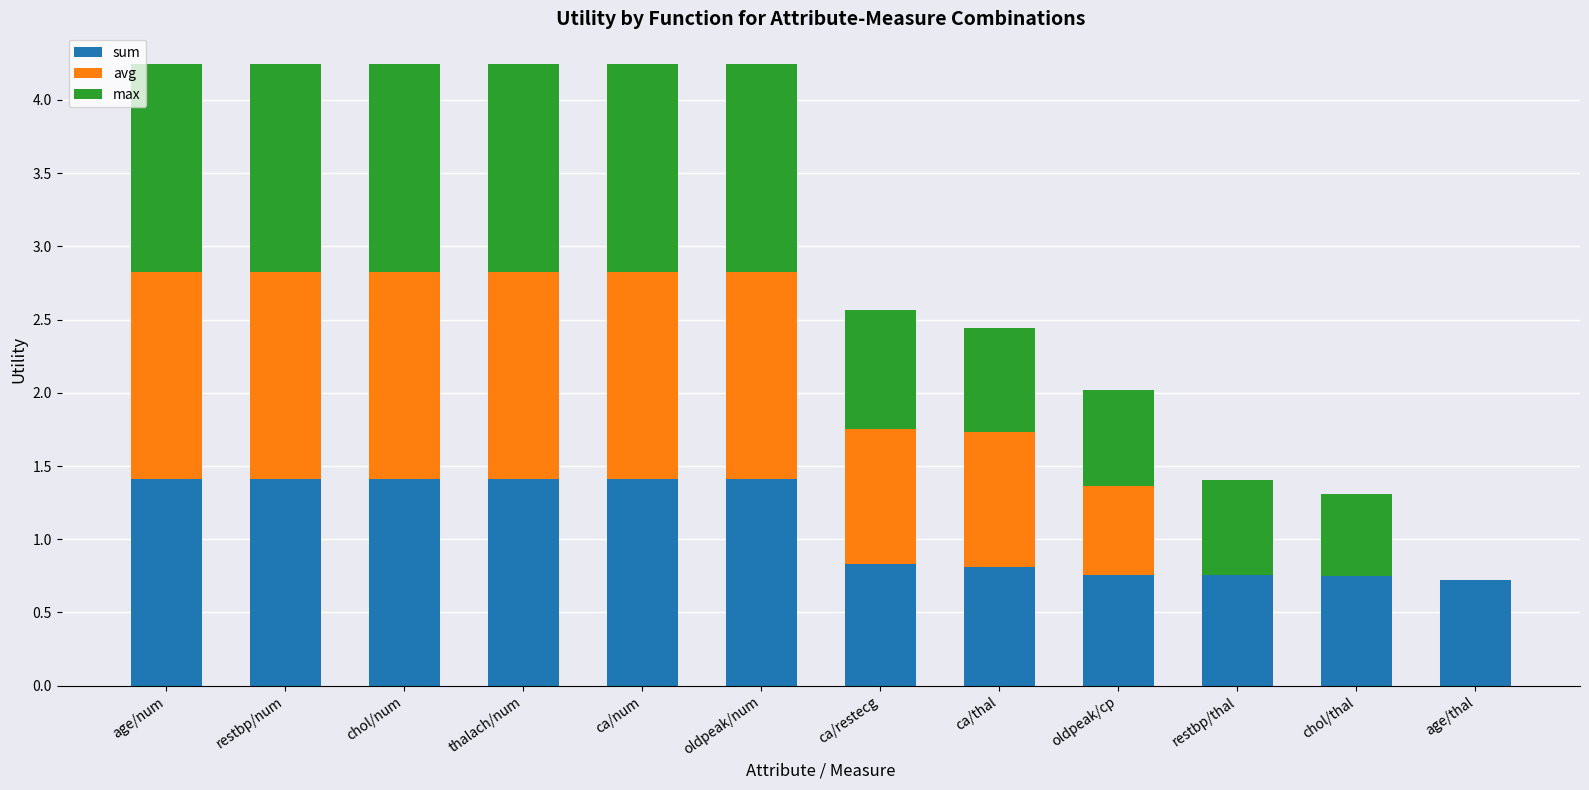

What value does the sum series have at age/num?

1.4